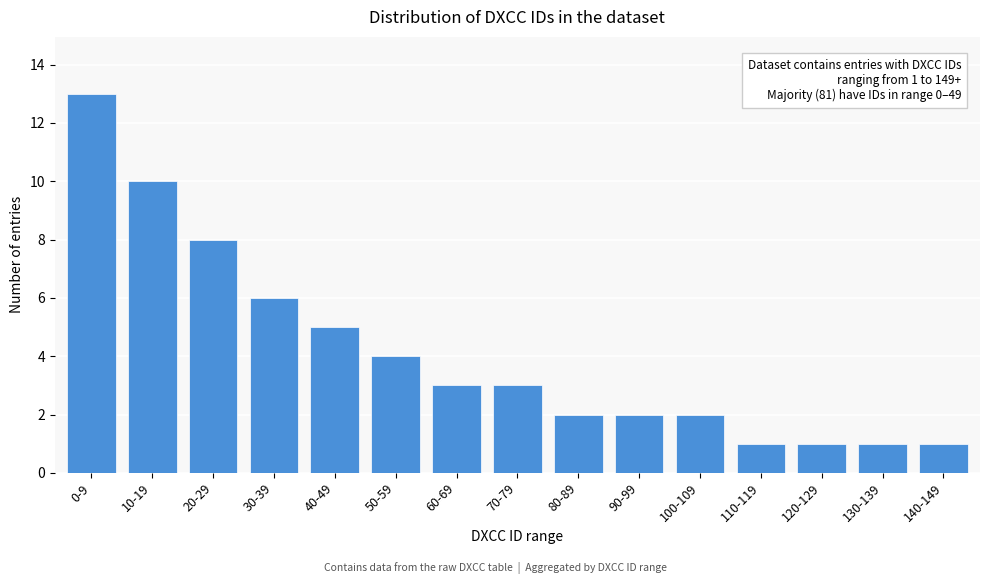

Reading right to left, what are all the values shown in this chart?

140-149=1	130-139=1	120-129=1	110-119=1	100-109=2	90-99=2	80-89=2	70-79=3	60-69=3	50-59=4	40-49=5	30-39=6	20-29=8	10-19=10	0-9=13